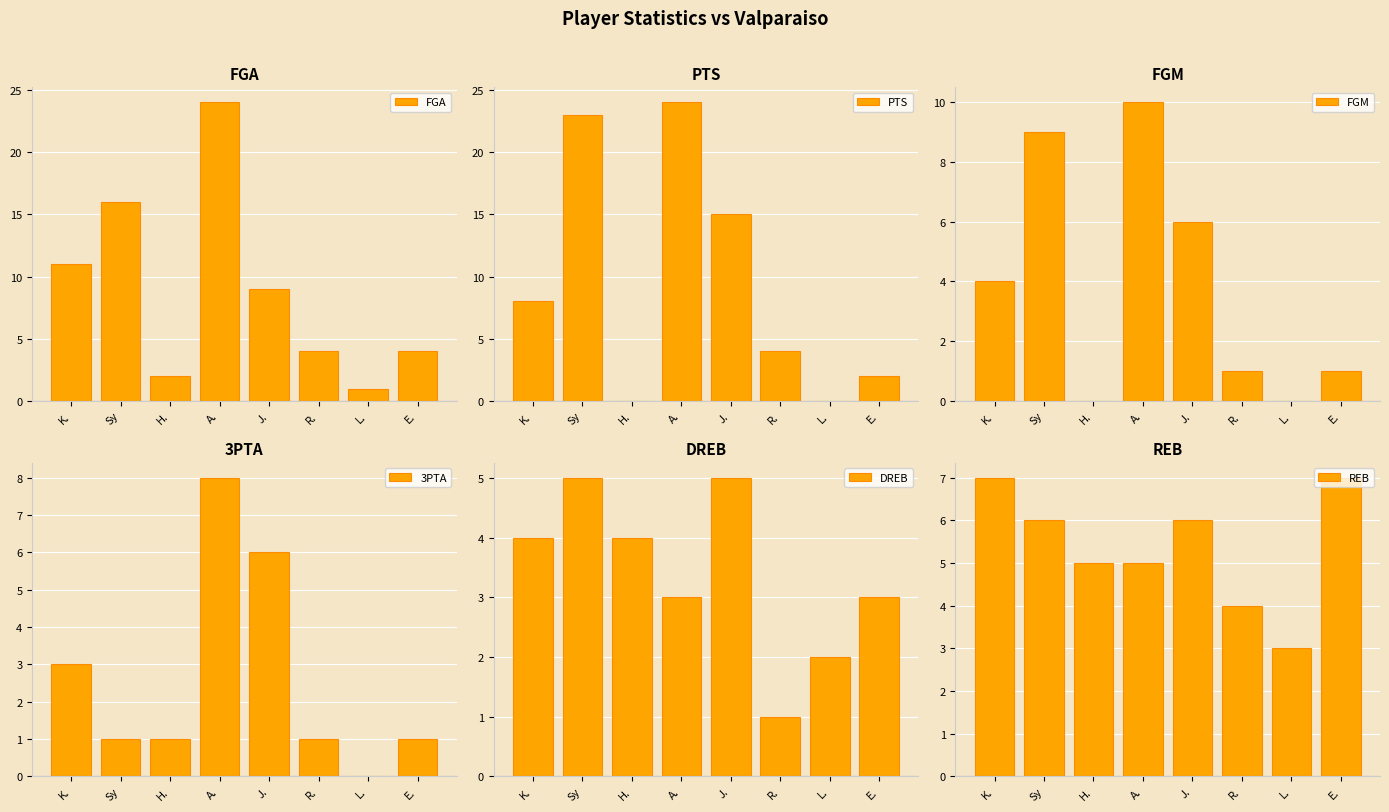

Is the value of FGA at Sy greater than the value of 3PTA at A.?

Yes